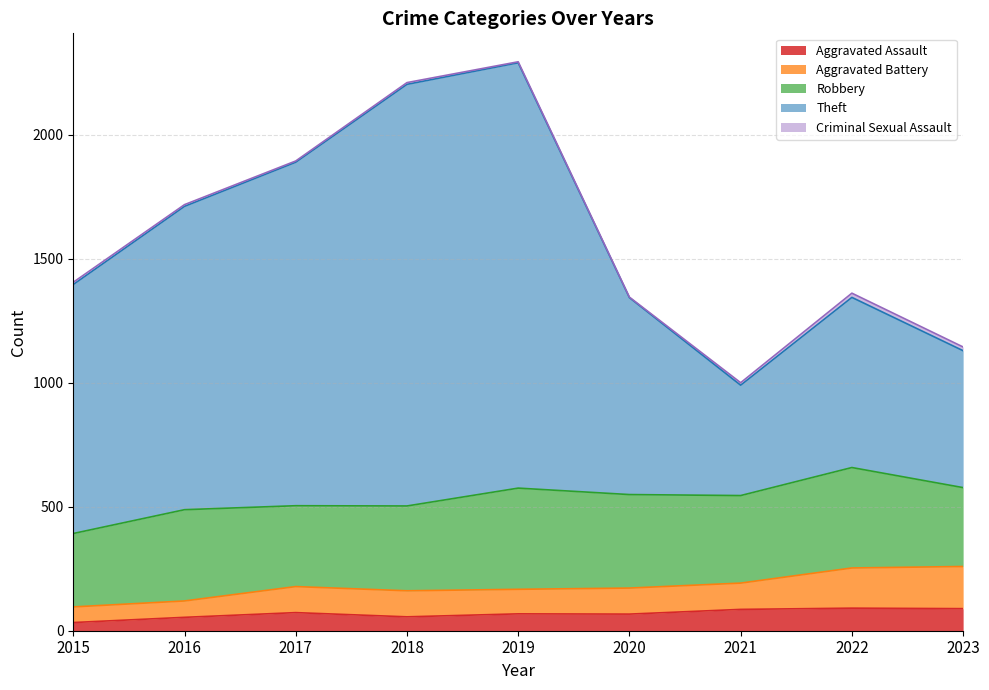

True or false: Aggravated Assault has a value of 56 at 2018.

True